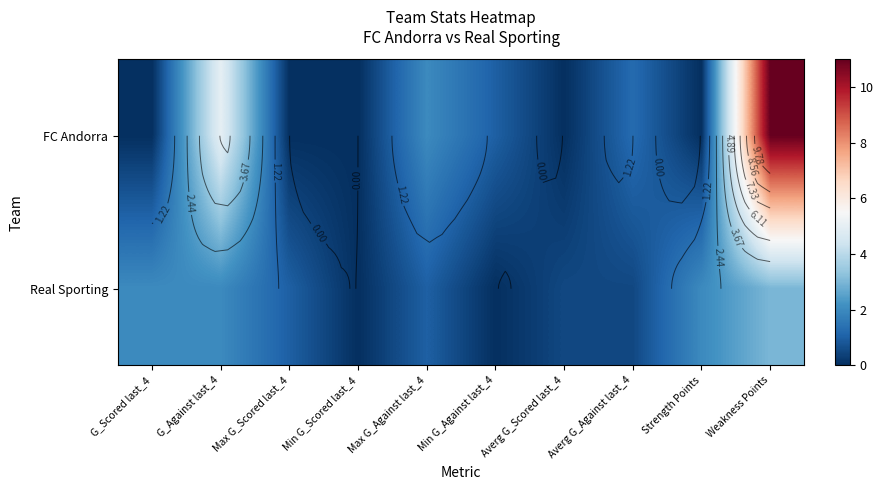

What is the difference between the Real Sporting values at G_Against last_4 and Min G_Against last_4?

2.0